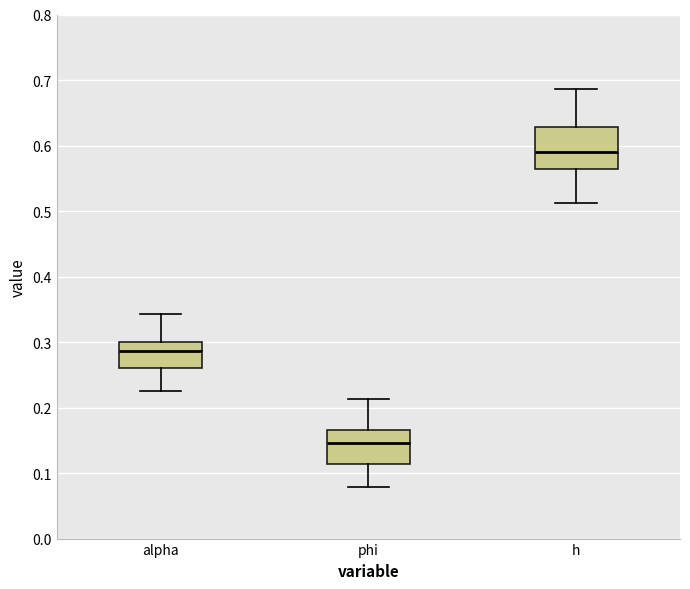

Comparing the boxes themselves (not the whiskers), which one is the tallest?

h